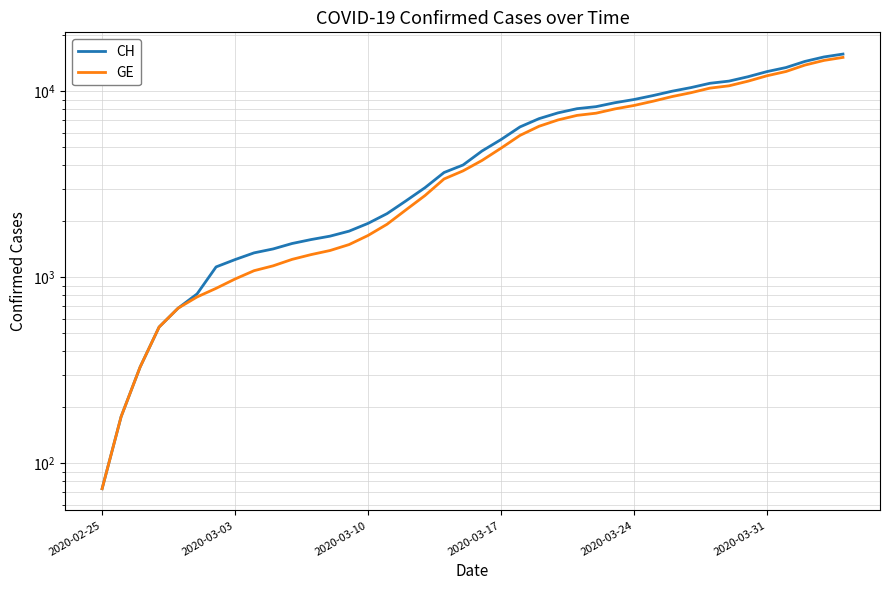

The value of GE at 10 is 1844. True or false?

False